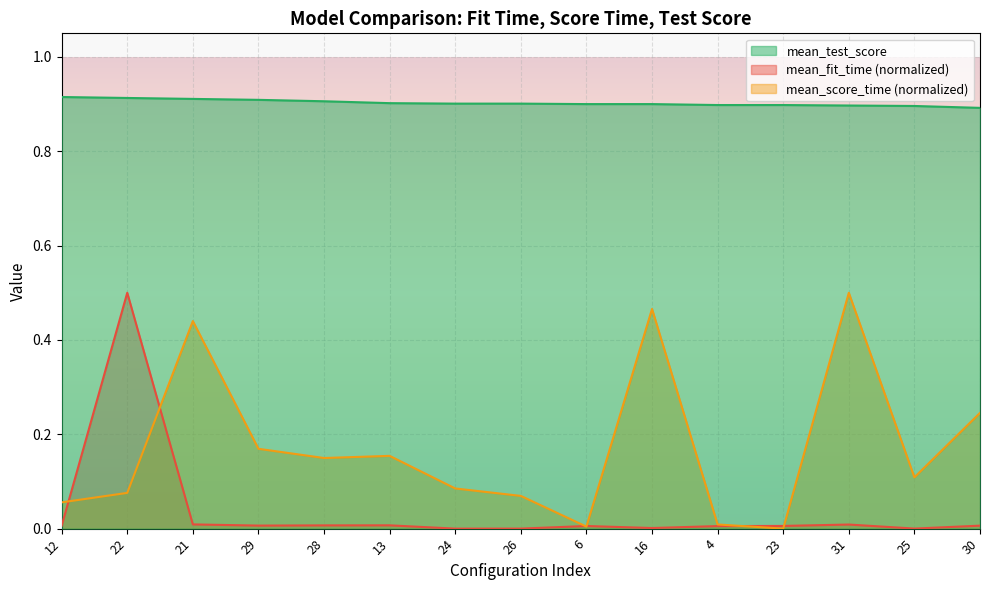

At 6, list the series in order from smallest to largest.

mean_score_time, mean_fit_time, mean_test_score